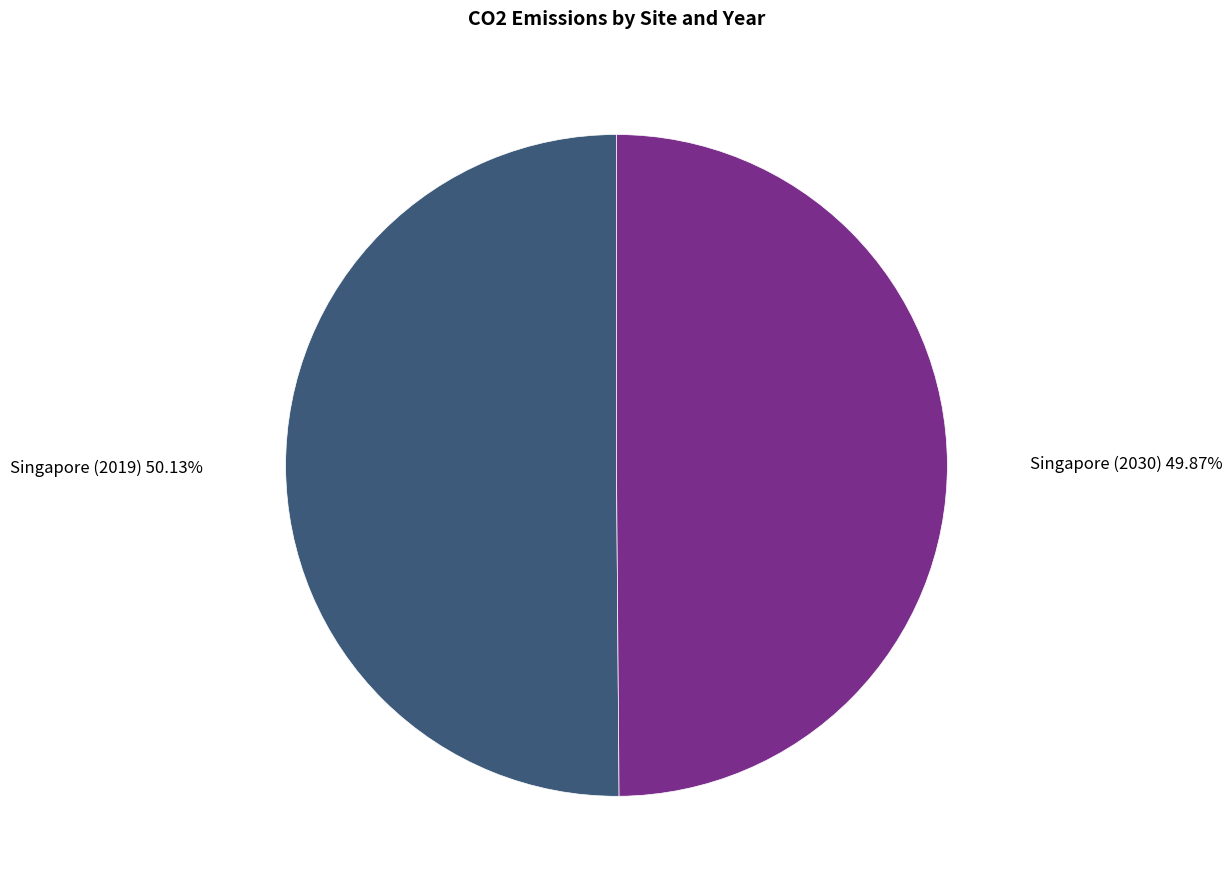

Is there any slice that represents more than half of the pie?

Yes